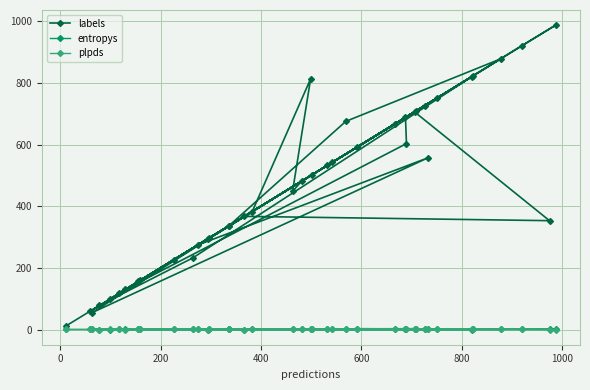

What is the value of the labels point at the 31st from the left?

709.0